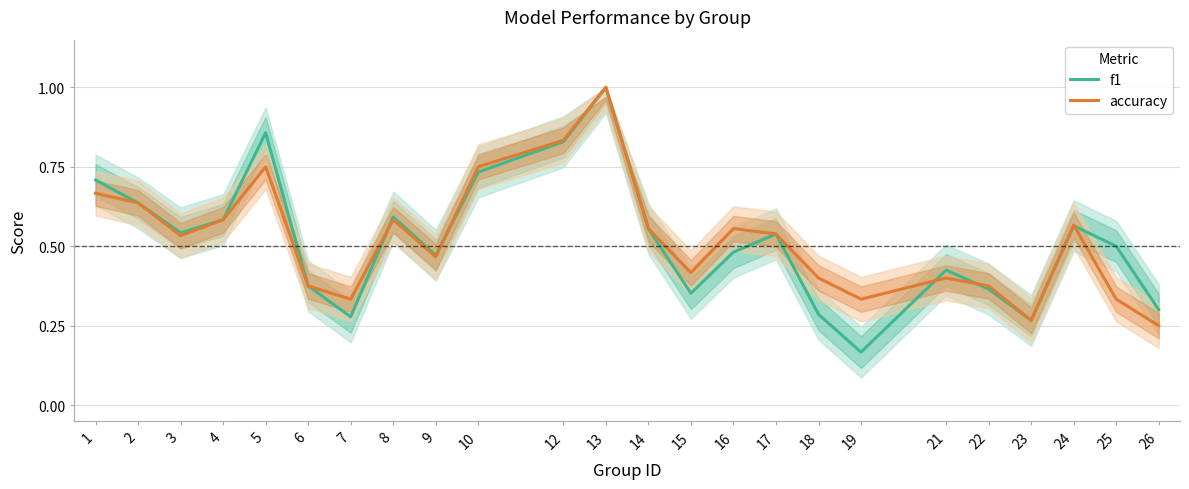

How many series are shown in this chart?

2